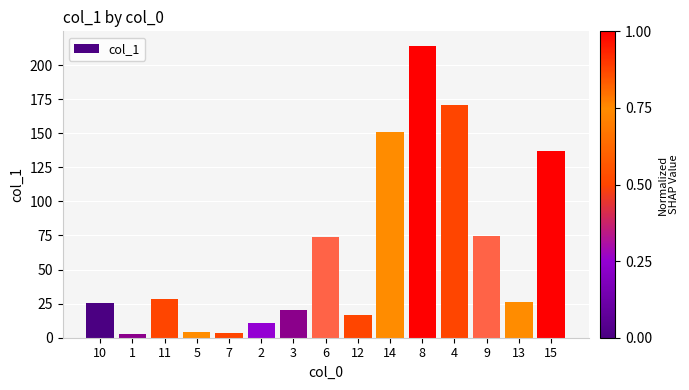

What is the sum of the values at 2 and 8?

224.5